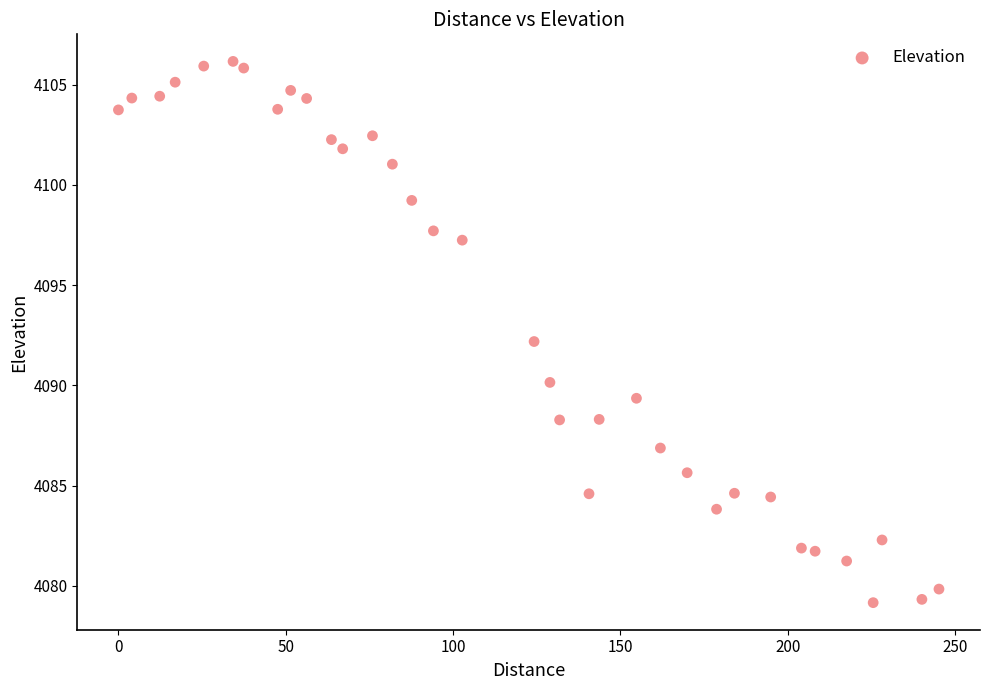

What is the range of Y values (max minus min)?

27.0